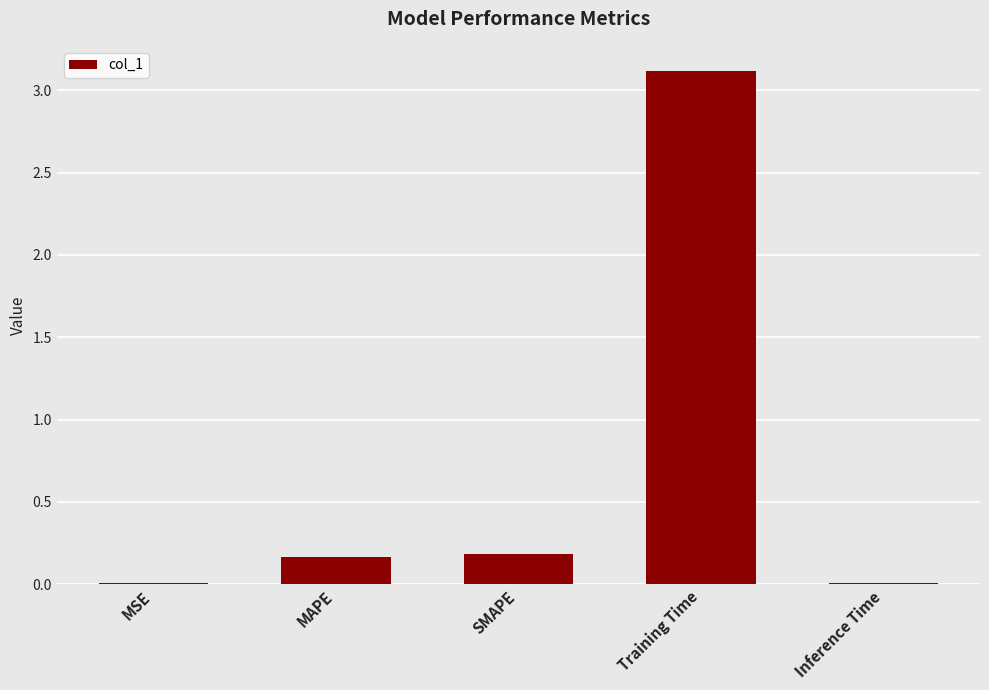

What is the average value?

0.7